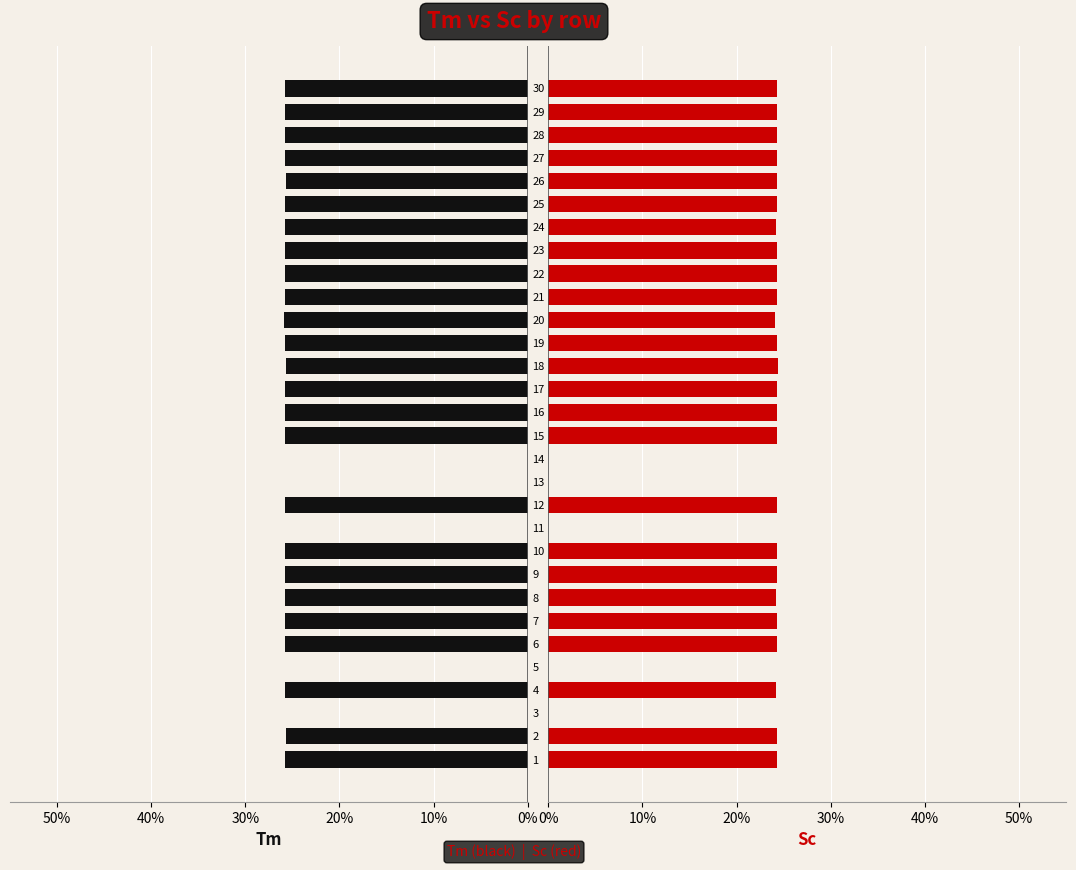

Reading left to right, transcribe all the data shown in this chart.

Tm: 25.8	25.7	0.0	25.8	0.0	25.8	25.8	25.8	25.8	25.8	0.0	25.8	0.0	0.0	25.8	25.8	25.8	25.6	25.8	25.9	25.8	25.8	25.8	25.8	25.8	25.7	25.8	25.8	25.8	25.8
Sc: 24.2	24.3	0.0	24.2	0.0	24.2	24.2	24.2	24.2	24.2	0.0	24.2	0.0	0.0	24.2	24.2	24.2	24.4	24.2	24.1	24.2	24.2	24.2	24.2	24.2	24.3	24.2	24.2	24.2	24.2